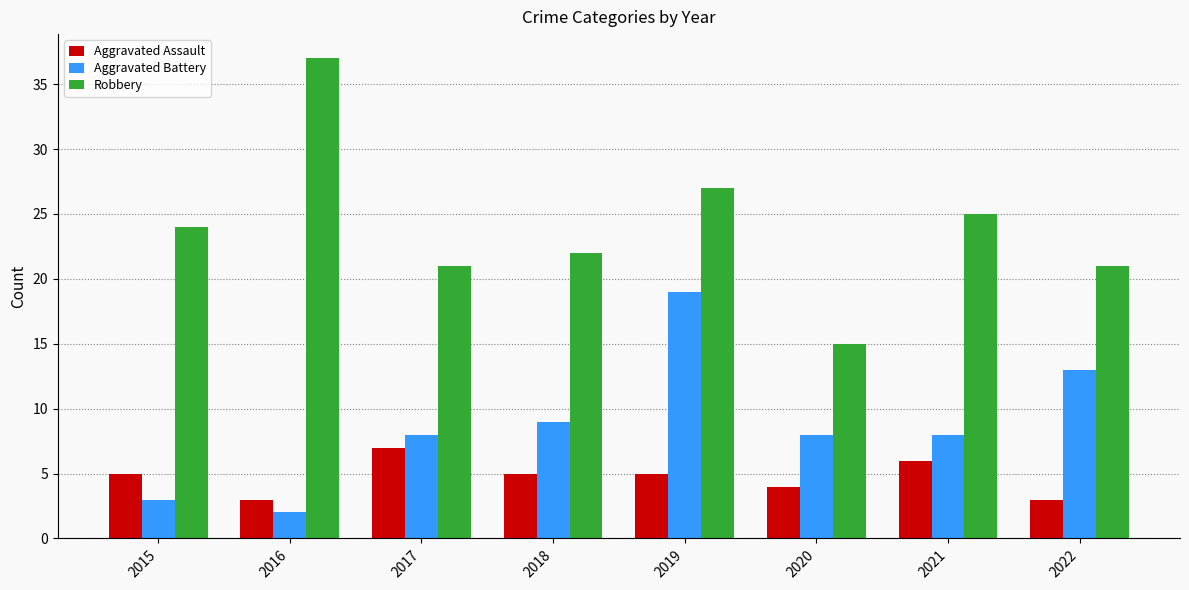

Read the Robbery value at 2020, to the nearest 5.

15